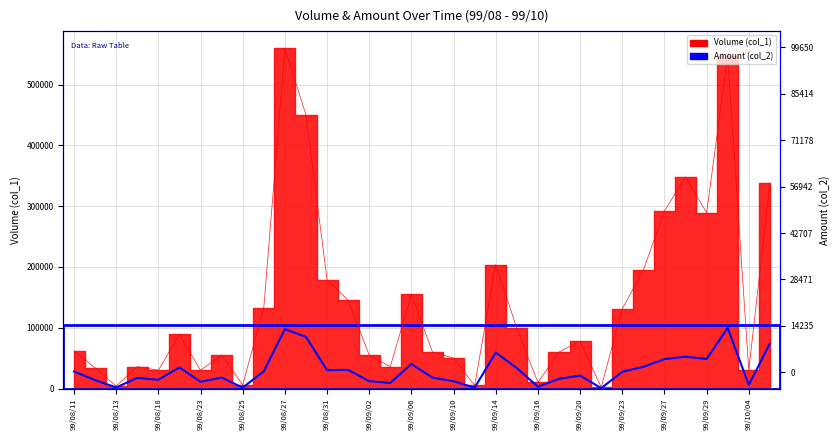

Where does the Volume (col_1) series first go above 78000?

99/08/20